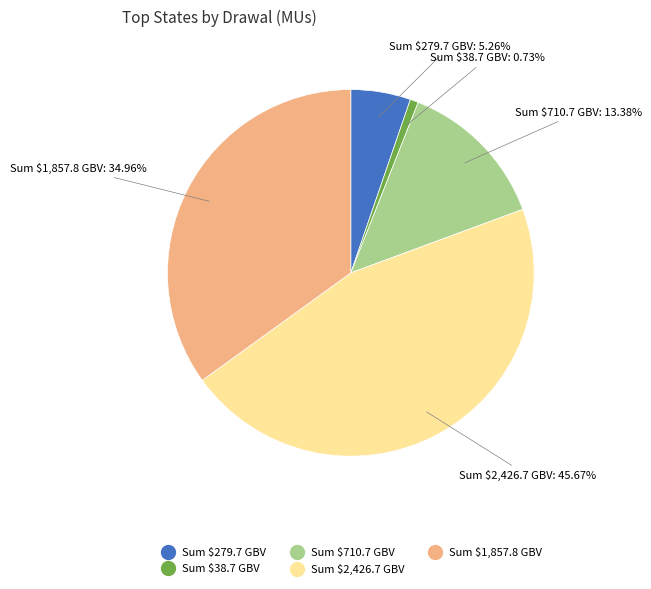

Does any single category account for the majority?

No